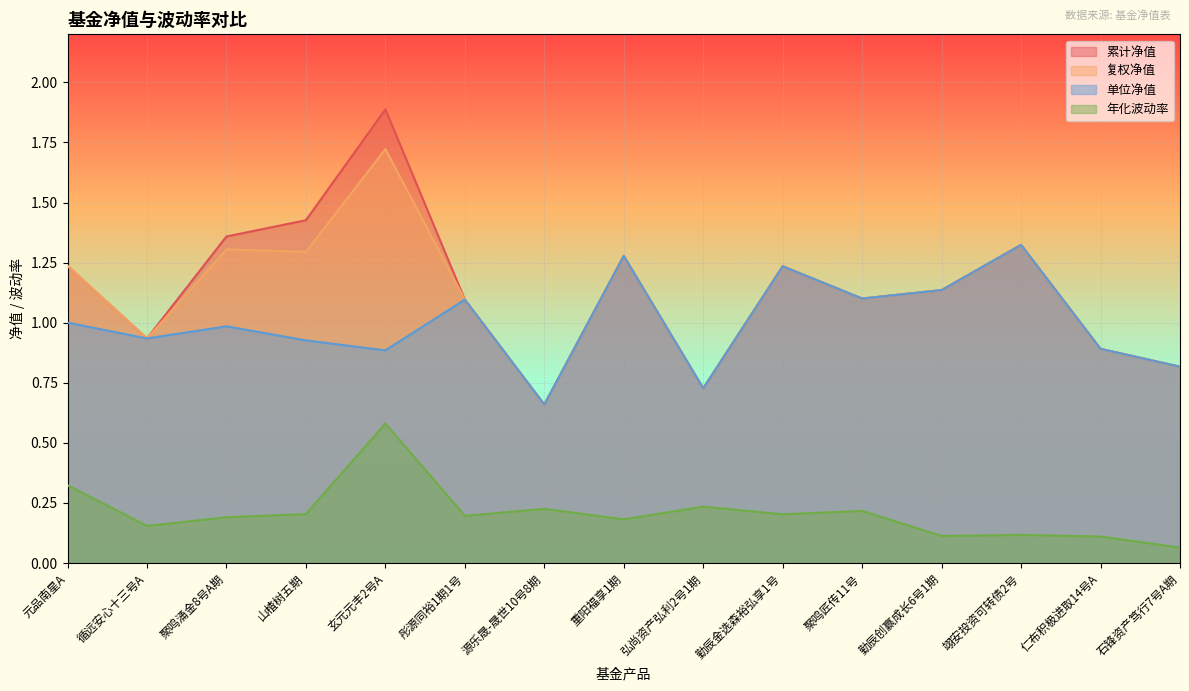

Reading left to right, list all the values displayed in this chart.

累计净值: 1.2	0.9	1.4	1.4	1.9	1.1	0.7	1.3	0.7	1.2	1.1	1.1	1.3	0.9	0.8
复权净值: 1.2	0.9	1.3	1.3	1.7	1.1	0.7	1.3	0.7	1.2	1.1	1.1	1.3	0.9	0.8
单位净值: 1.0	0.9	1.0	0.9	0.9	1.1	0.7	1.3	0.7	1.2	1.1	1.1	1.3	0.9	0.8
年化波动率: 0.3	0.2	0.2	0.2	0.6	0.2	0.2	0.2	0.2	0.2	0.2	0.1	0.1	0.1	0.1